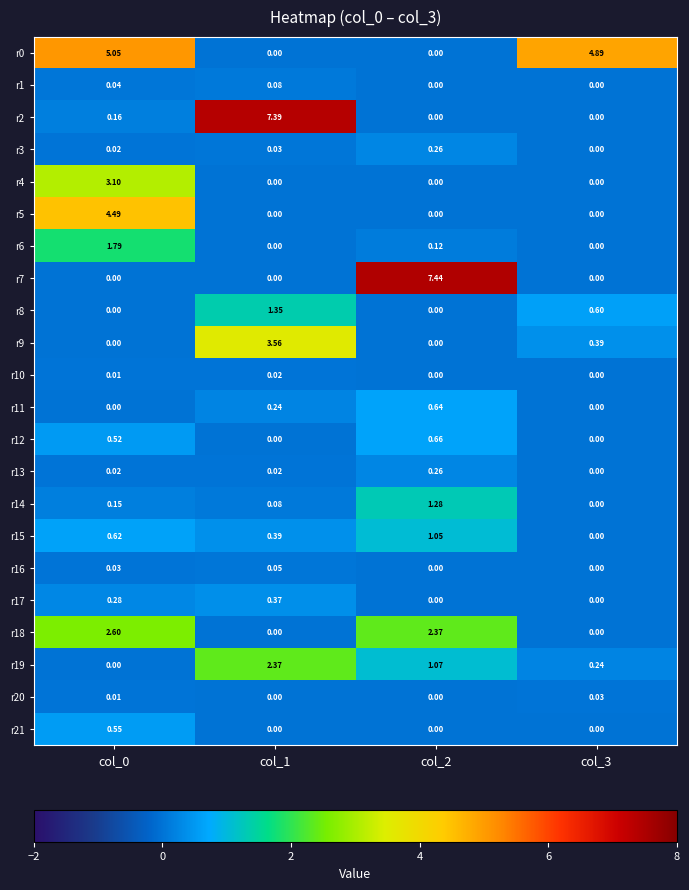

Is the value of r1 at col_3 greater than the value of r12 at col_2?

No